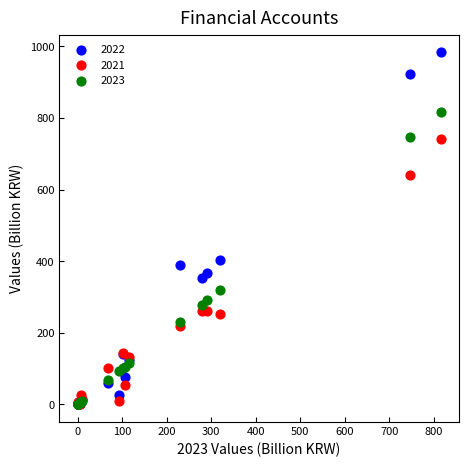

What are all the series names shown in the legend?

2022, 2021, 2023